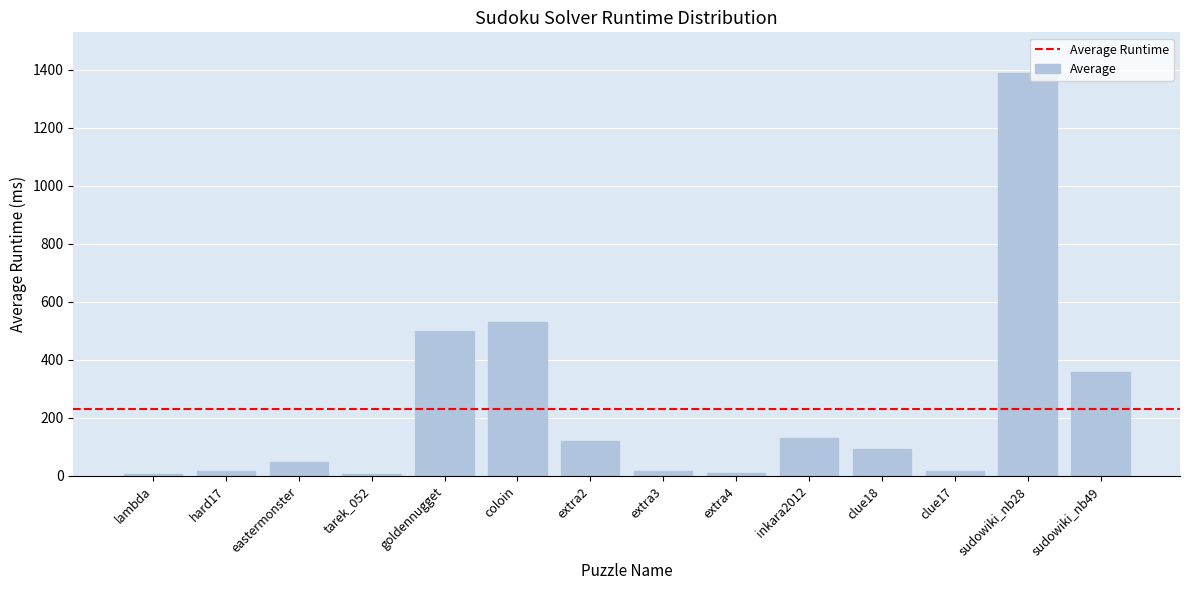

The value at goldennugget is 736.8. True or false?

False